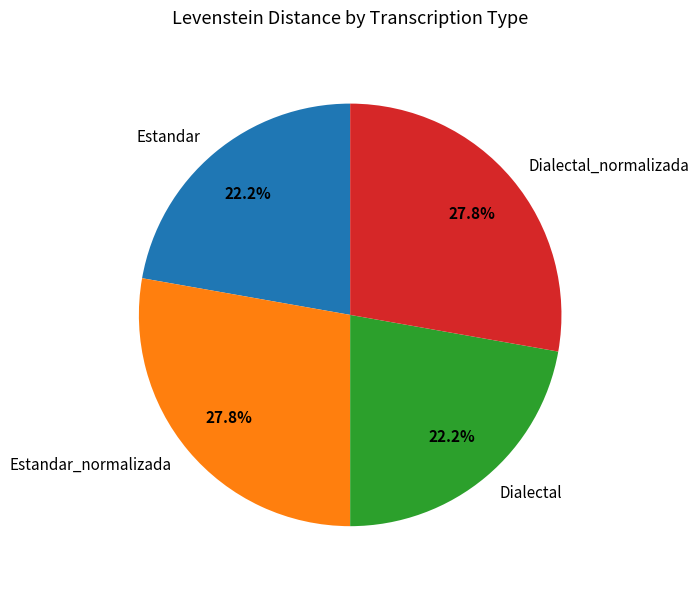

Count the number of slices in the pie.

4